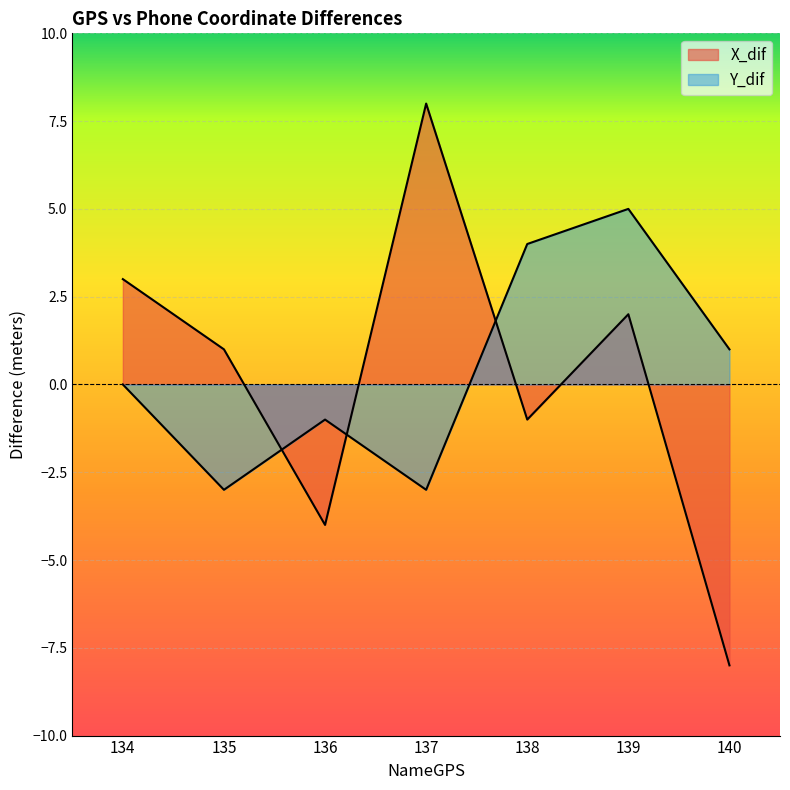

At which label is Y_dif closest to 1?

140